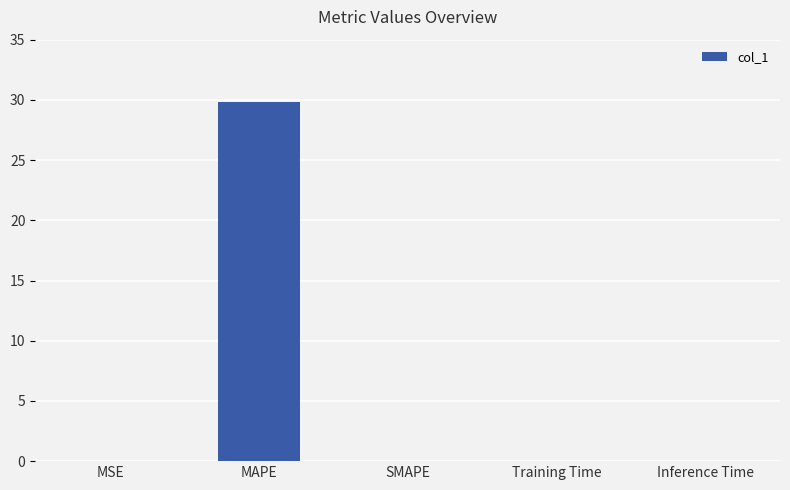

Are the bars horizontal?

No